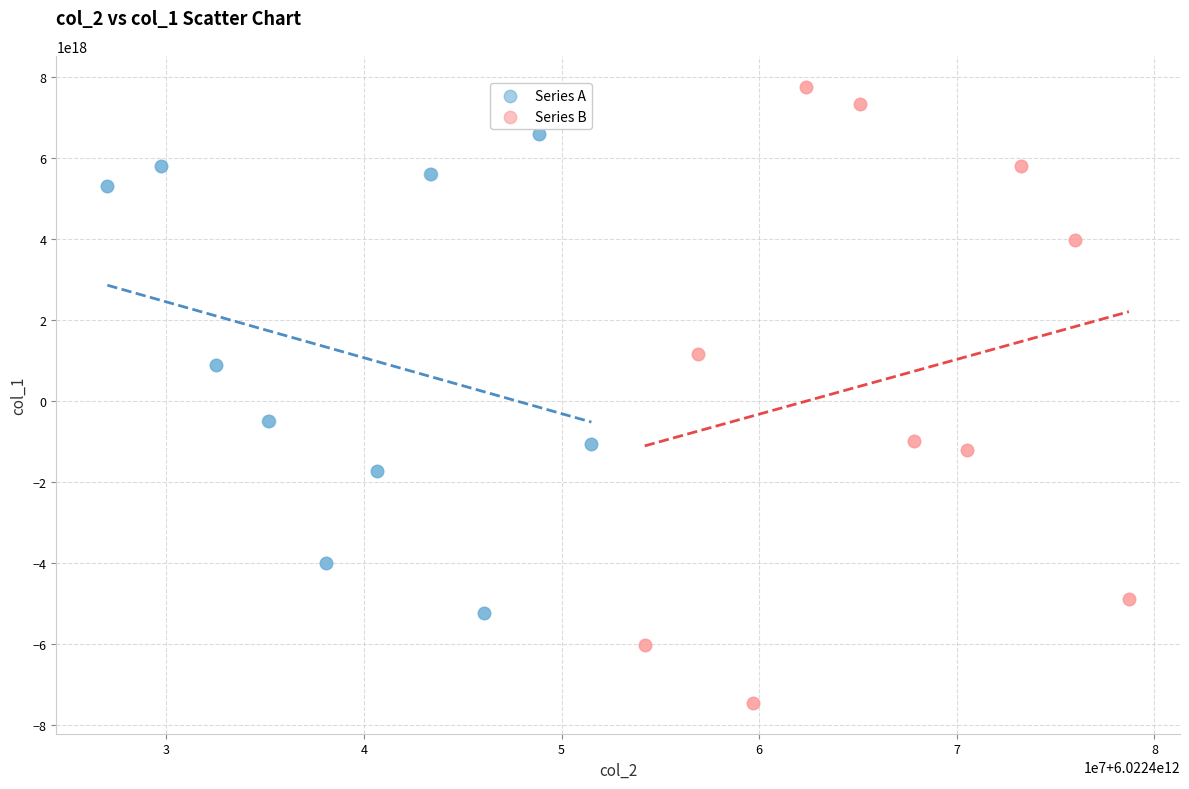

Which series has the largest Y range (max minus min)?

Series B